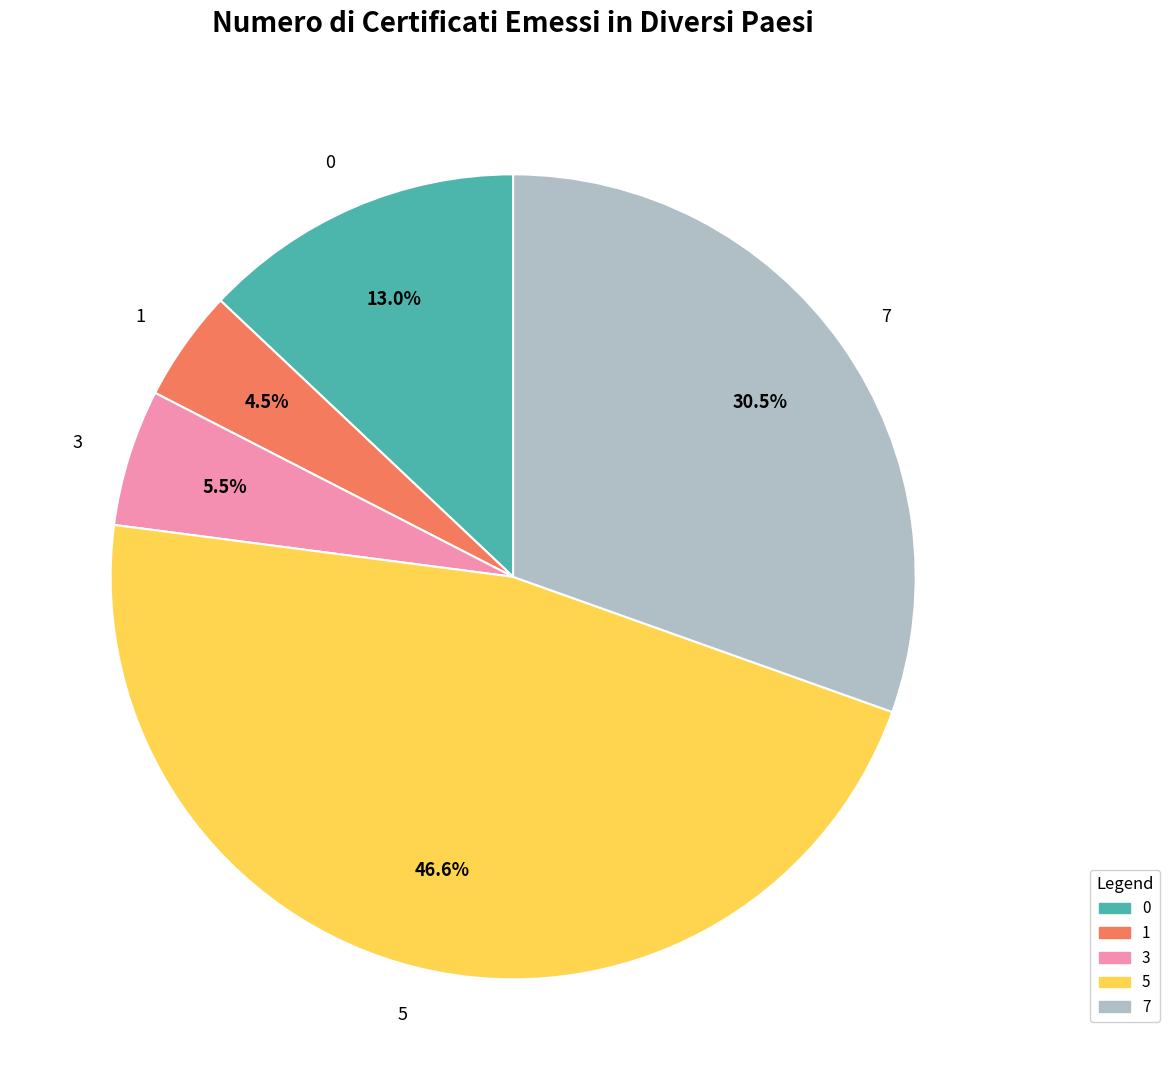

Between 1 and 7, which is larger?

7